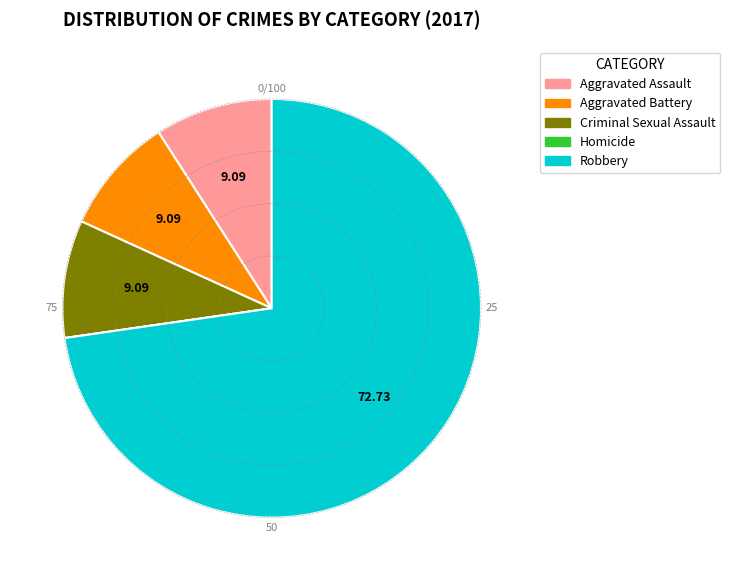

The Aggravated Assault slice represents 9% of the pie. True or false?

True